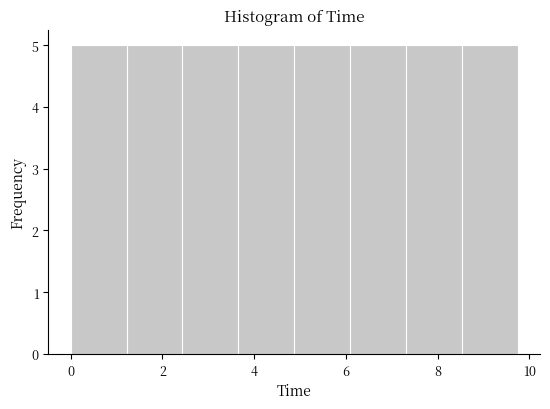

Reading left to right, transcribe this chart: for each bar, give the range it covers on the x-axis and its height. Neither the bar edges nor the heights are printed on the chart, so give them approximately, as read against the axes.

0.0 to 1.2: 5
1.2 to 2.4: 5
2.4 to 3.6: 5
3.6 to 4.8: 5
4.8 to 6.0: 5
6.0 to 7.4: 5
7.4 to 8.6: 5
8.6 to 9.8: 5